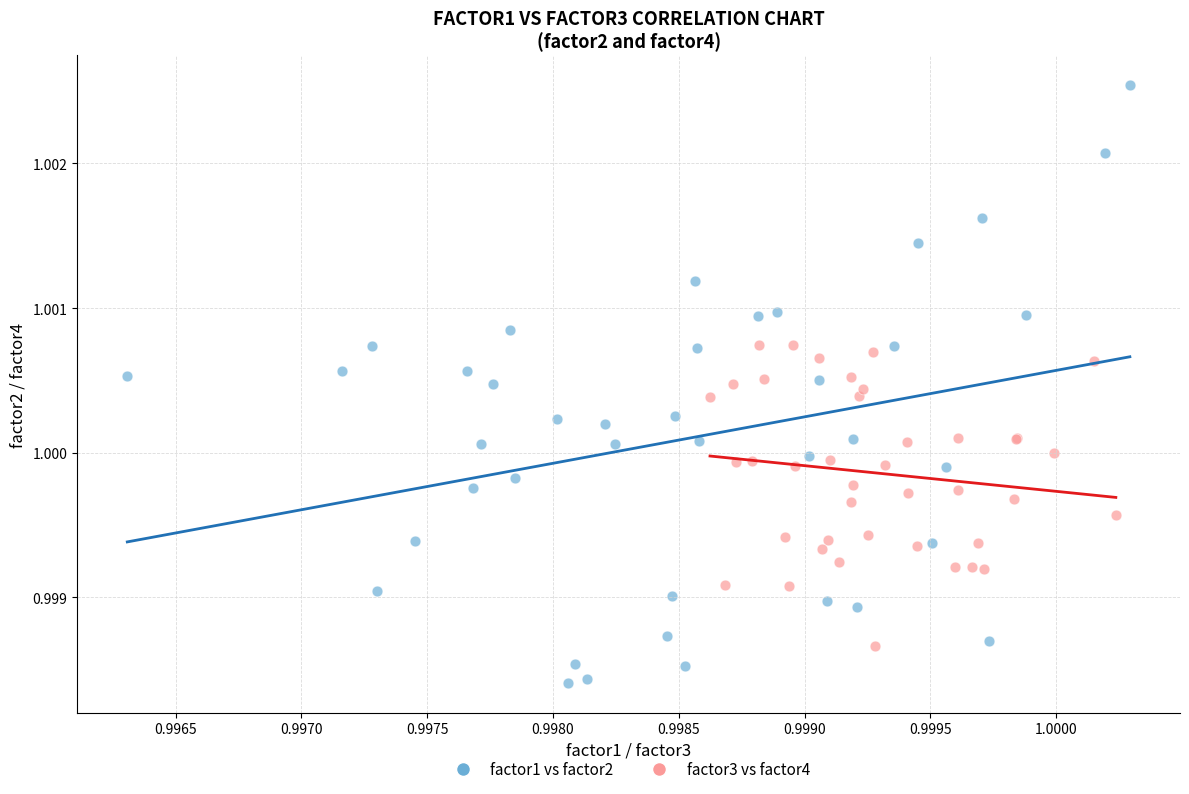

Which series reaches the maximum Y coordinate?

factor1 vs factor2